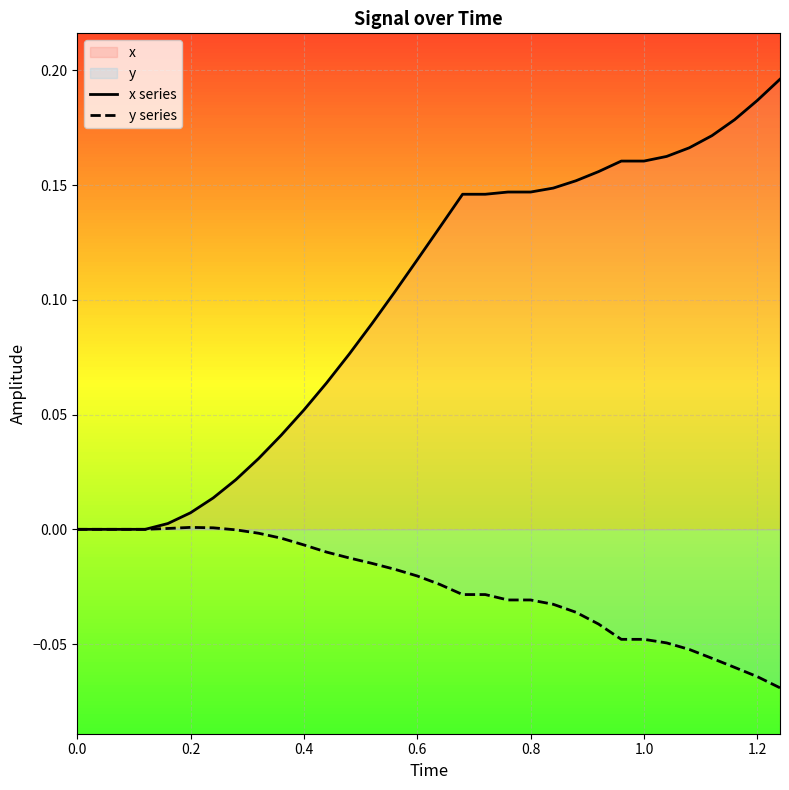

Which series has the largest total across all categories?

x series